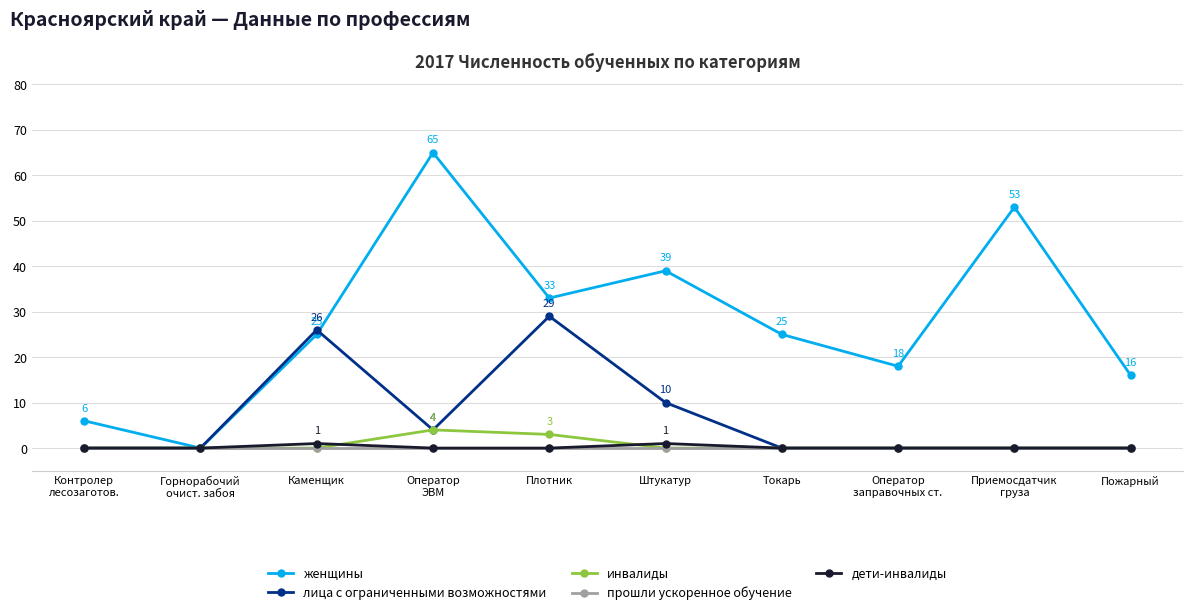

At how many categories does at least one series exceed 34?

3